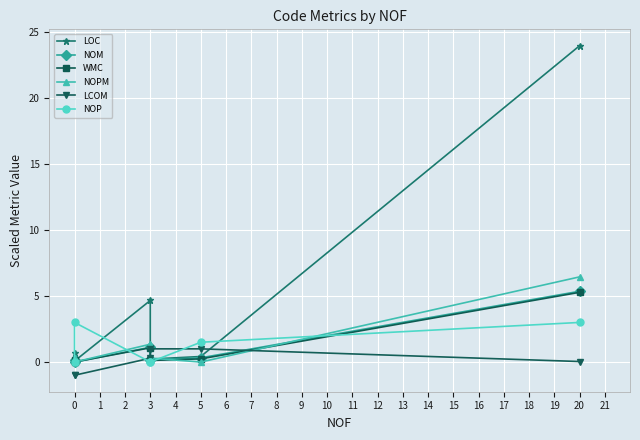

What is the maximum value shown in the chart?

24.0